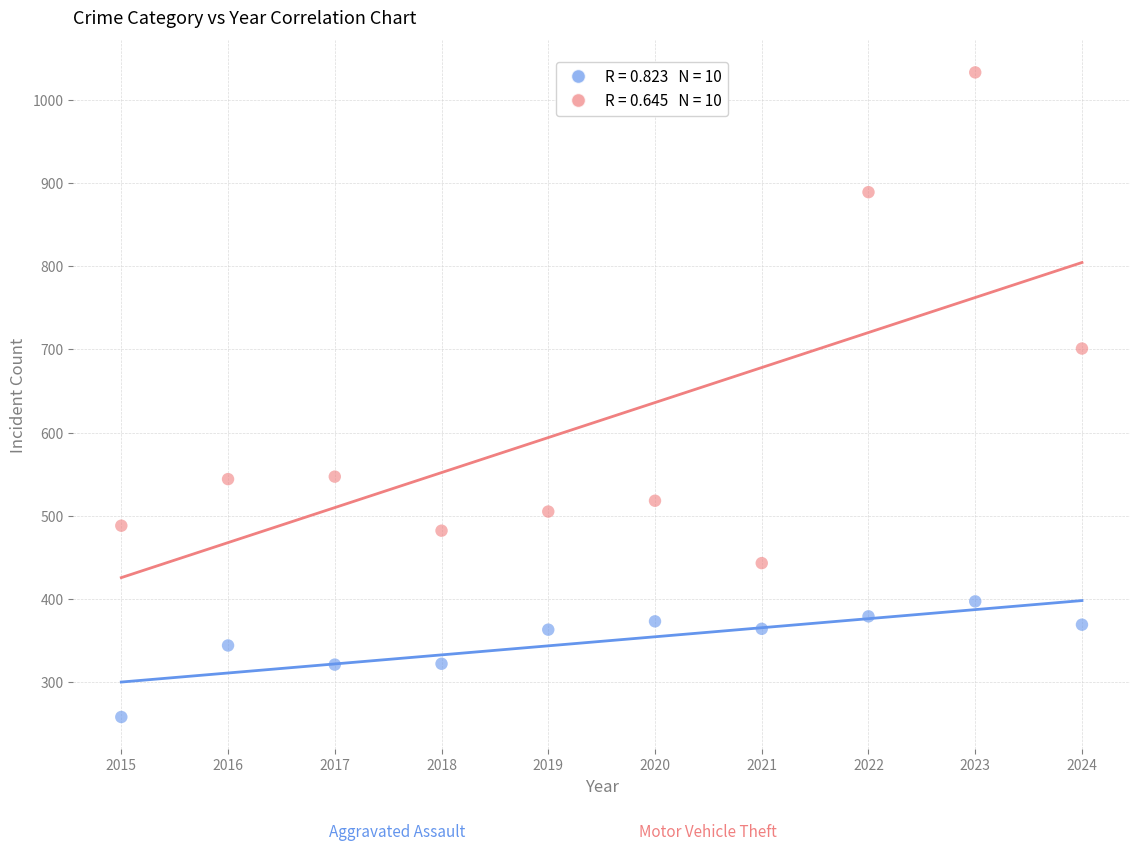

Across all series, what Y value is closest to 645?

701